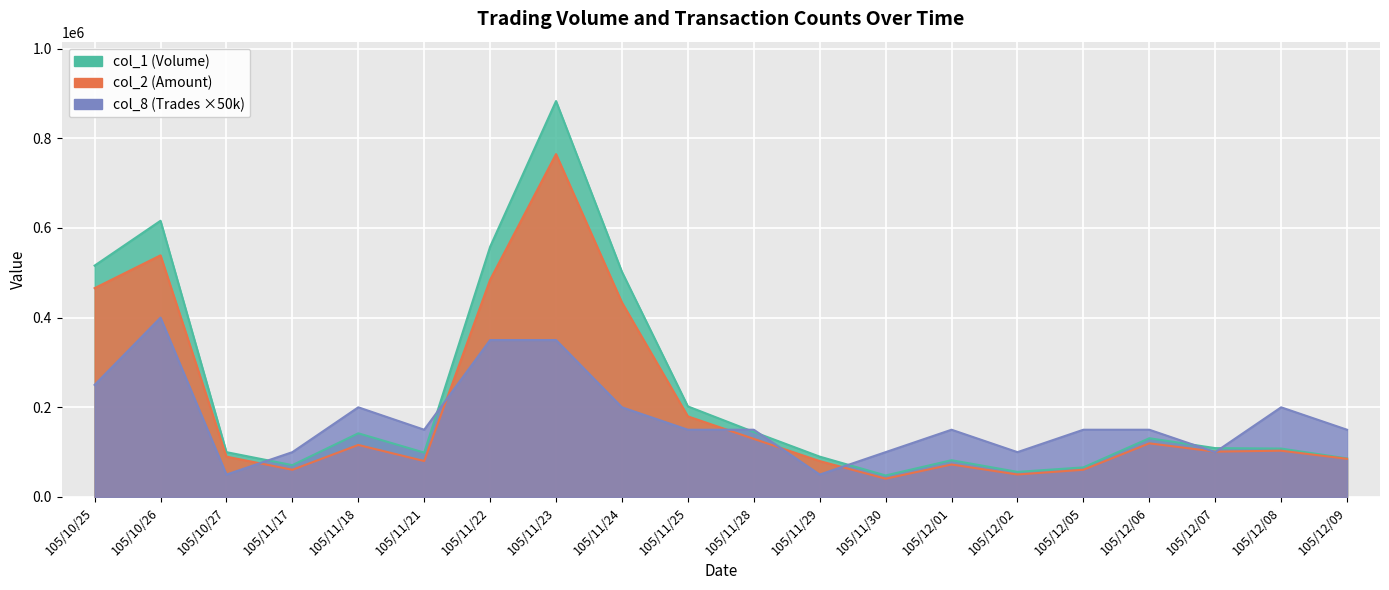

What is the value of the col_2 point at the 13th from the left?

40800